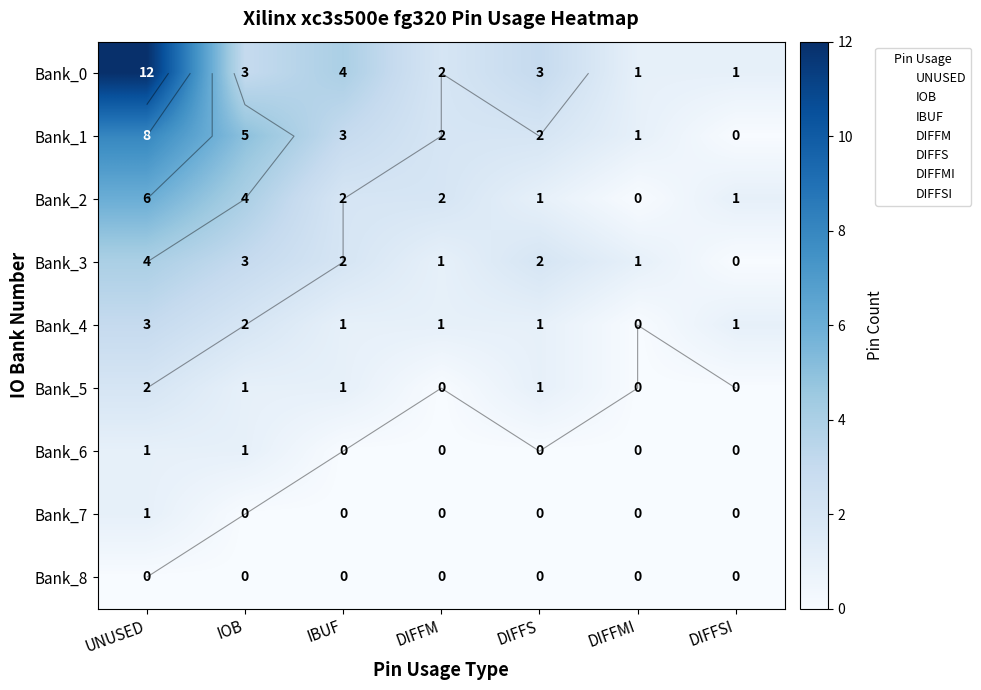

Which series has the largest total across all categories?

UNUSED